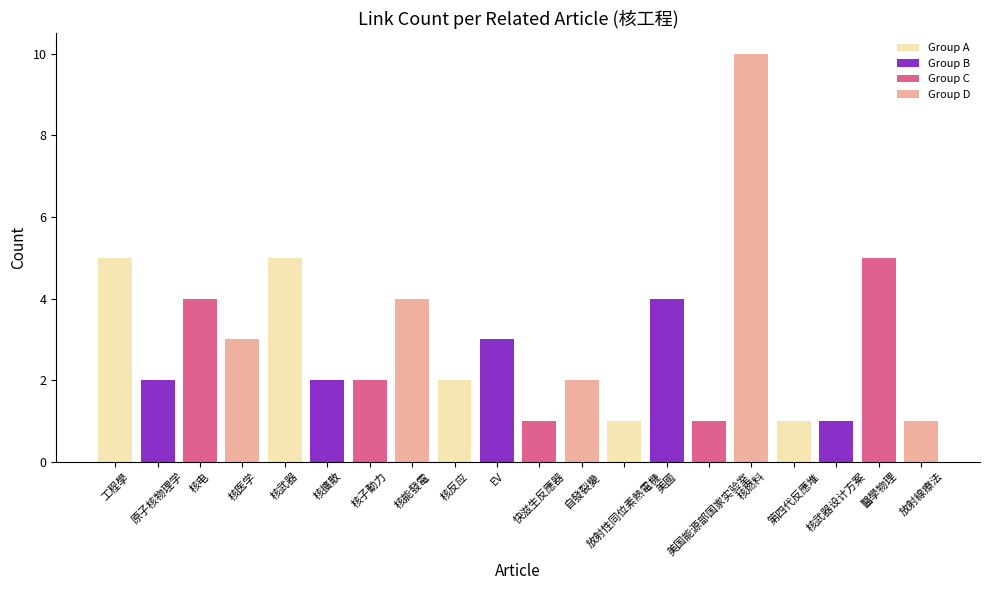

What is the value of the 6th bar from the left?

2